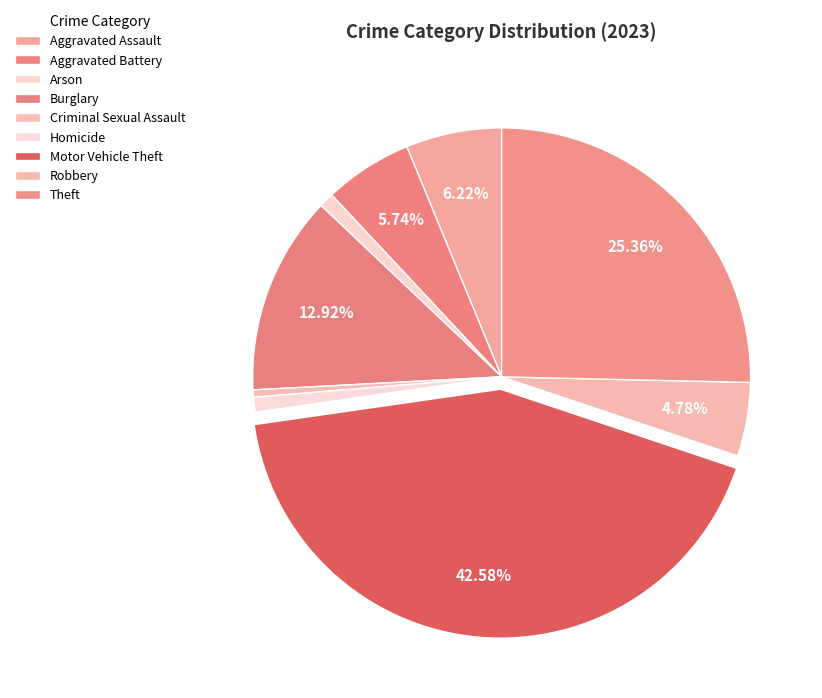

The Robbery slice represents 12% of the pie. True or false?

False